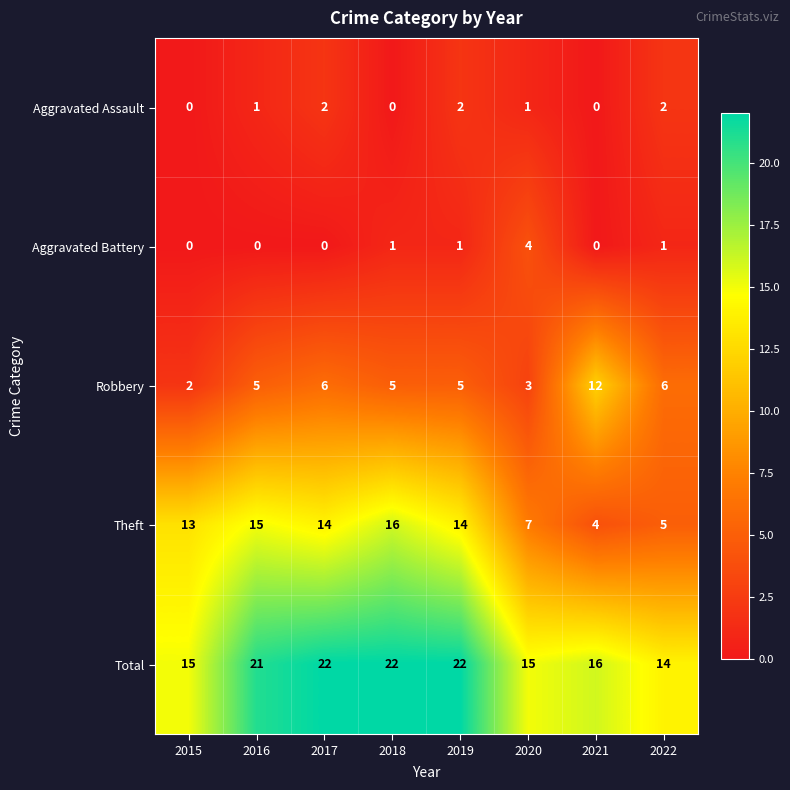

What is the total value across all series at 2015?

30